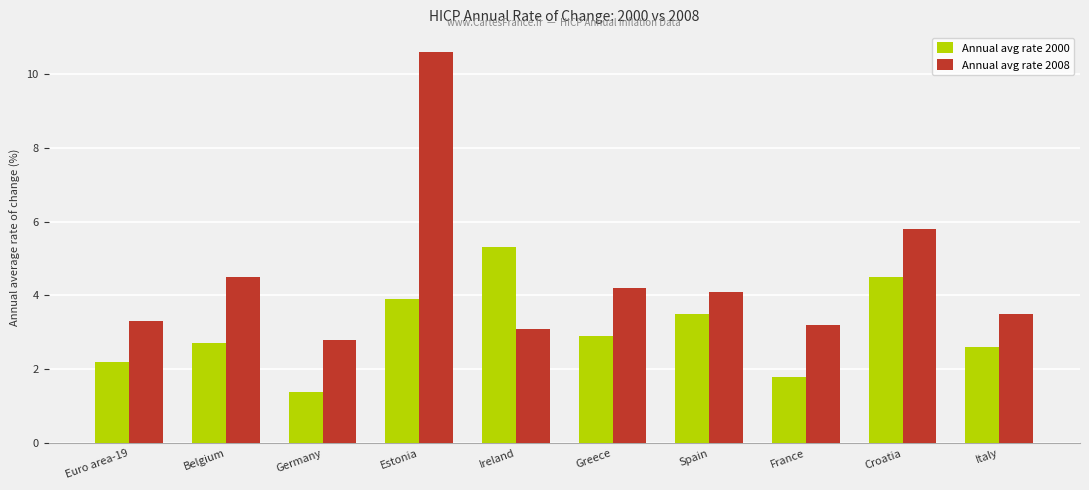

What is the difference between the maximum and minimum values in the Annual avg rate 2000 series?

3.9